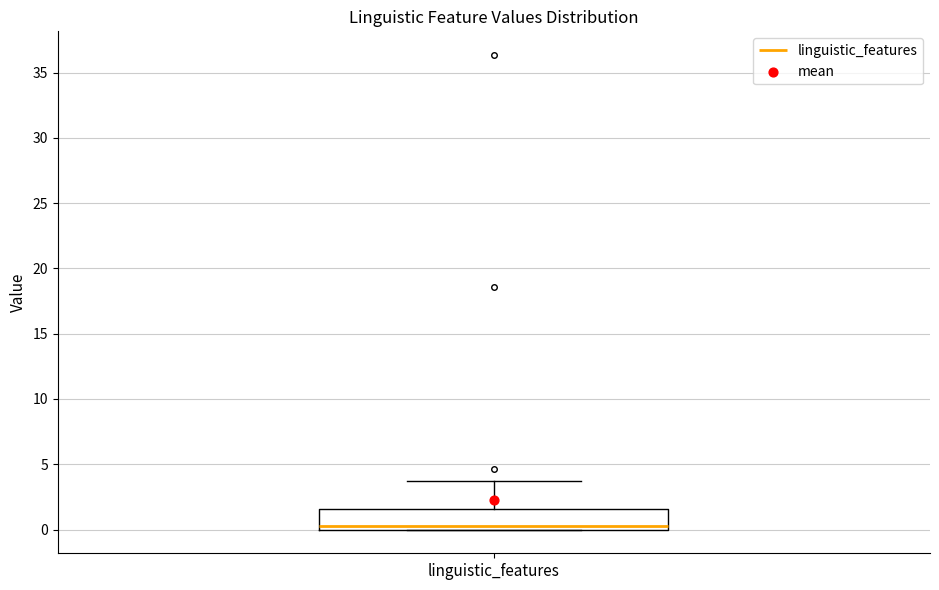

Transcribe this box plot: give where the median line is, the range the box spans, and where the two whiskers end, as read against the y-axis. The values are not printed on the chart, so give them approximately, as read against the axis.

median 0.5, box 0.0 to 1.5, whiskers 0.0 to 3.5